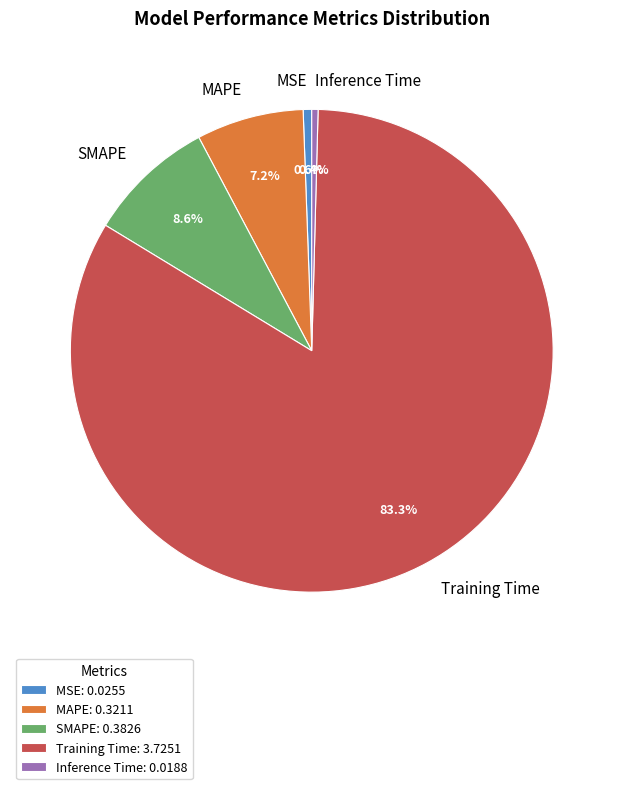

Is the sum of Inference Time and SMAPE greater than half?

No